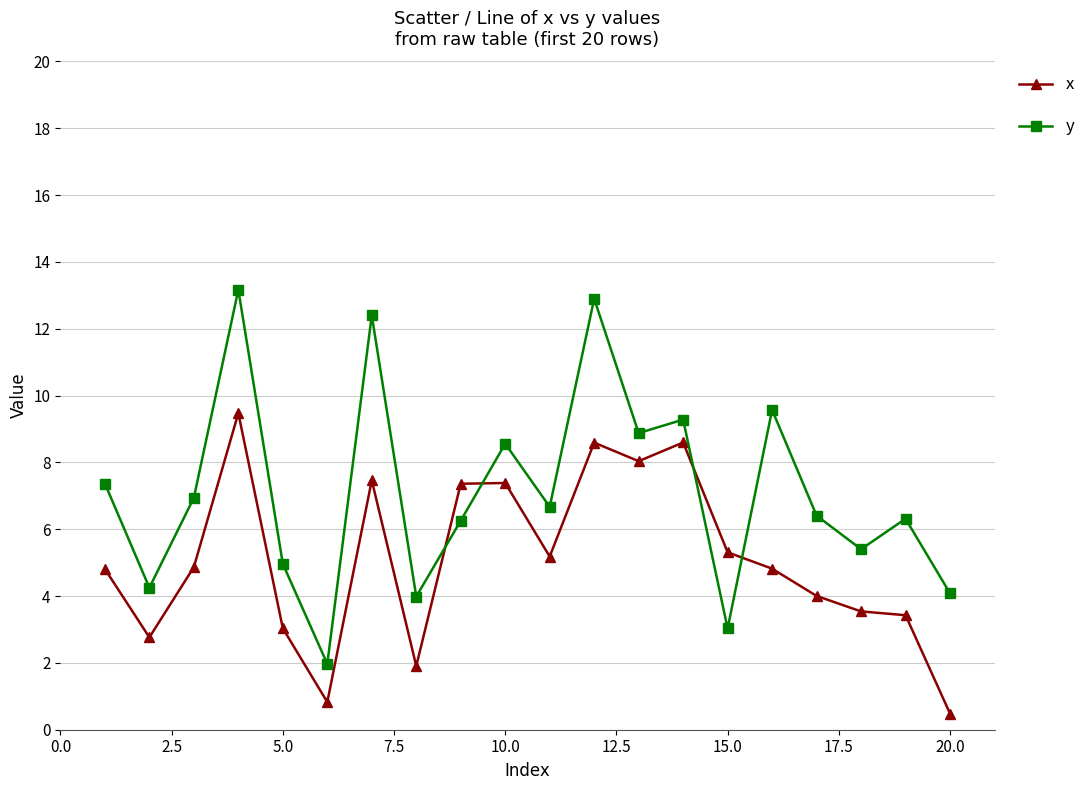

How many intersections are there between y and x?

4